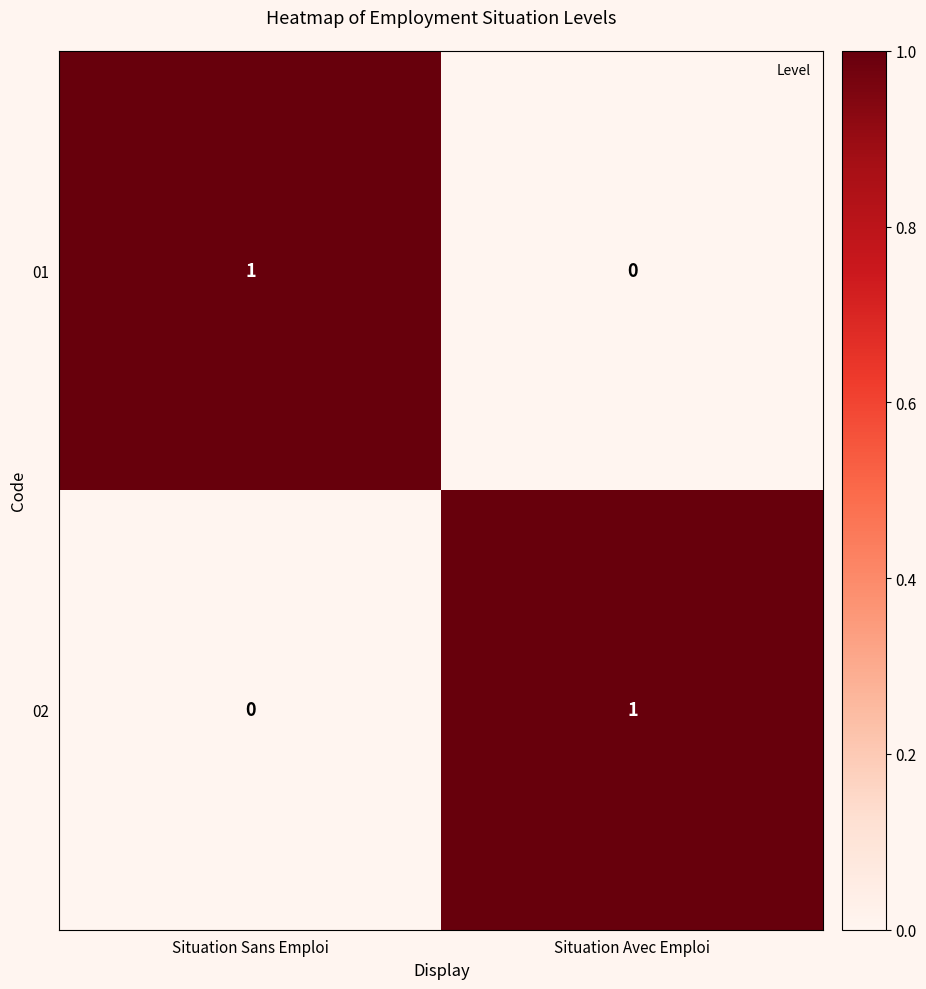

The 01 series shows 1 at Situation Sans Emploi. True or false?

True